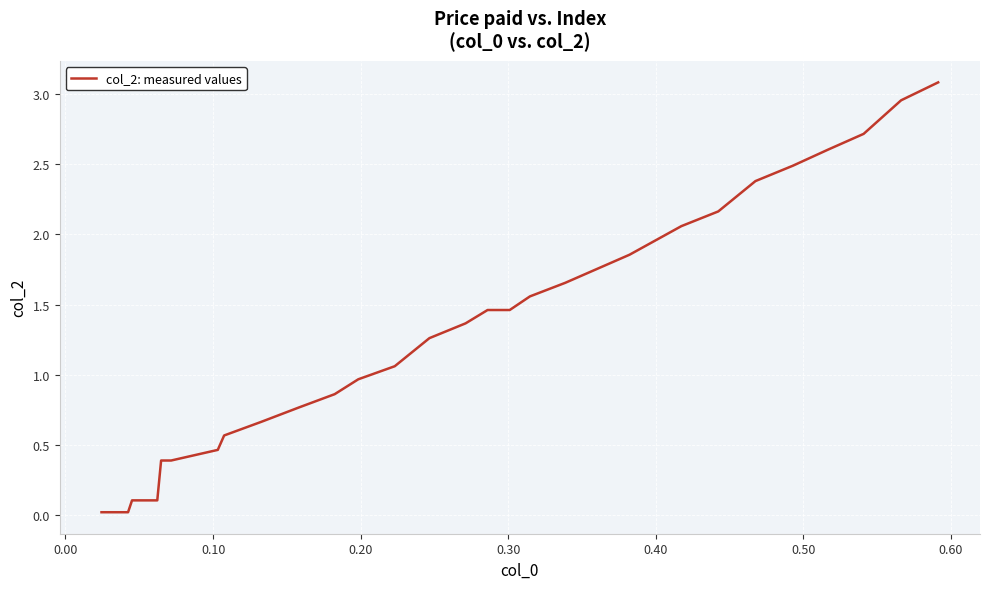

What is the maximum value shown in the chart?

3.1